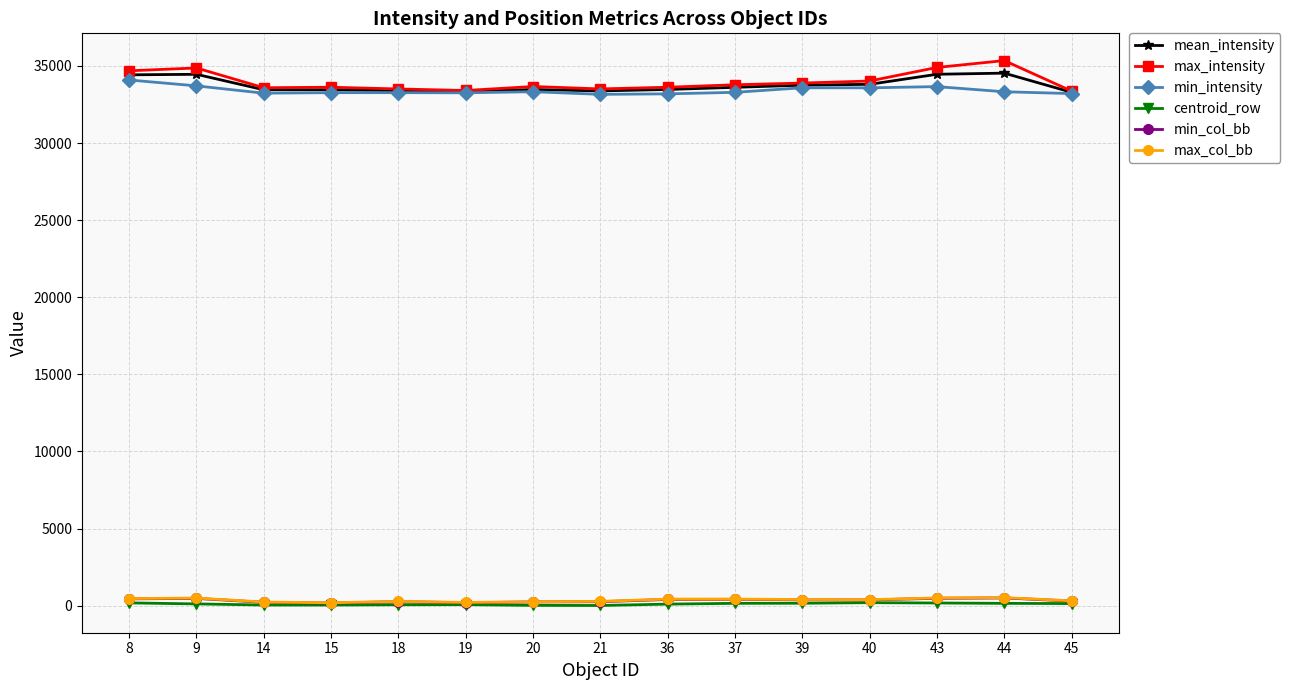

Is it true that mean_intensity equals 15009.7 at 20?

False